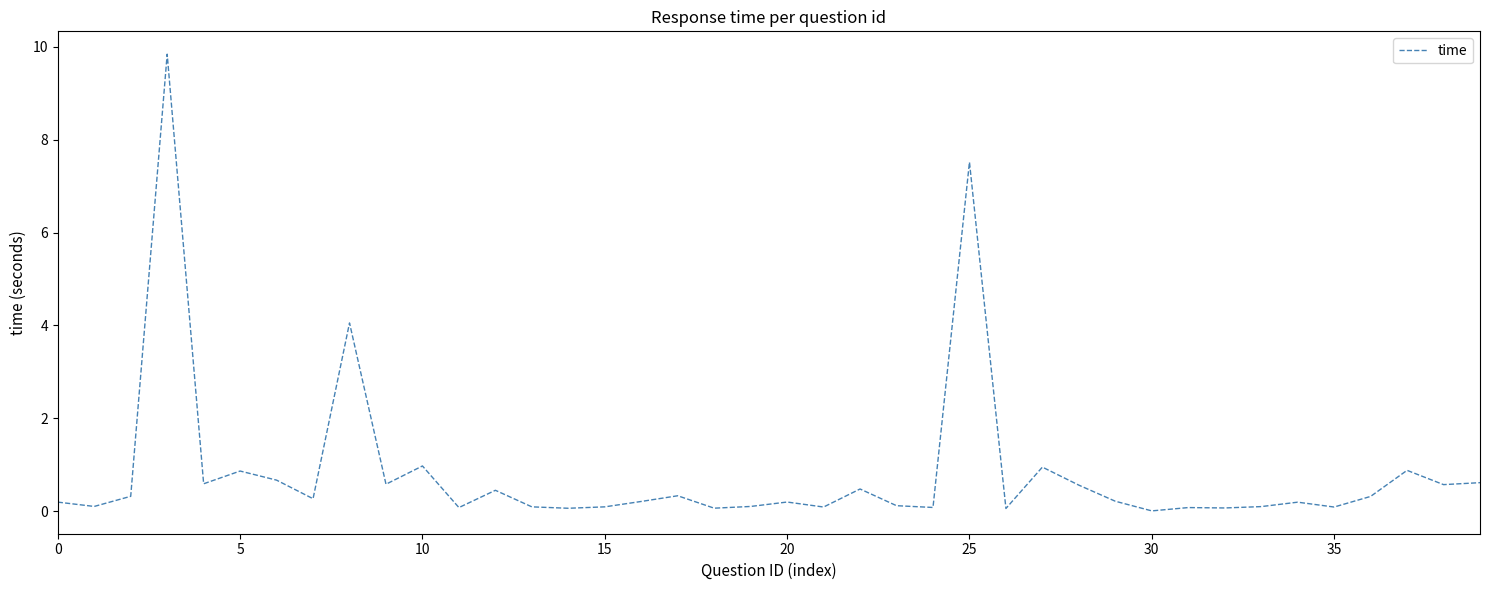

What is the greatest value displayed?

9.8